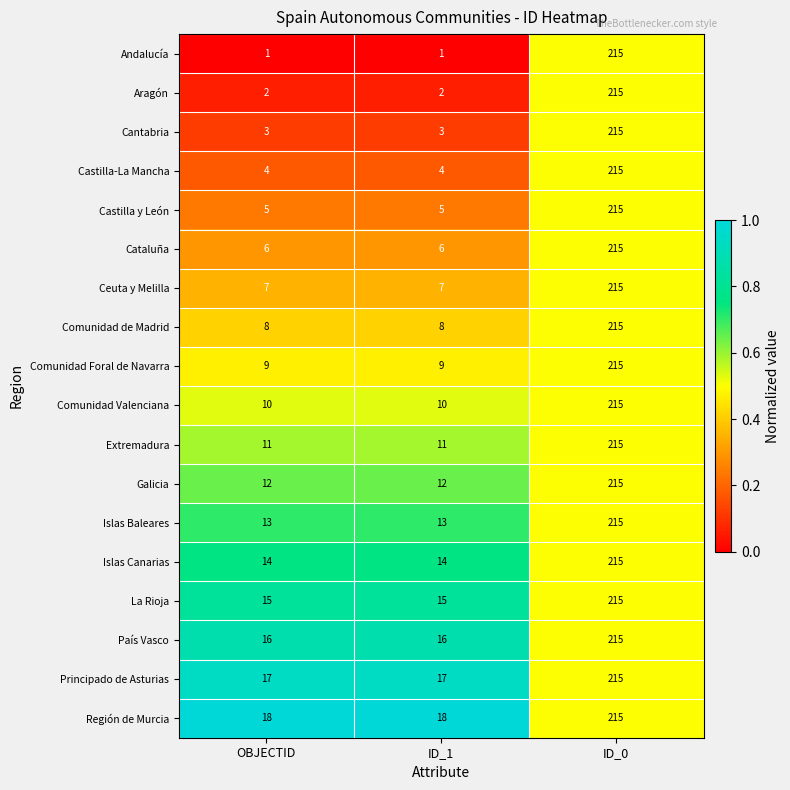

Rank the series at OBJECTID from lowest to highest value.

Andalucía, Aragón, Cantabria, Castilla-La Mancha, Castilla y León, Cataluña, Ceuta y Melilla, Comunidad de Madrid, Comunidad Foral de Navarra, Comunidad Valenciana, Extremadura, Galicia, Islas Baleares, Islas Canarias, La Rioja, País Vasco, Principado de Asturias, Región de Murcia